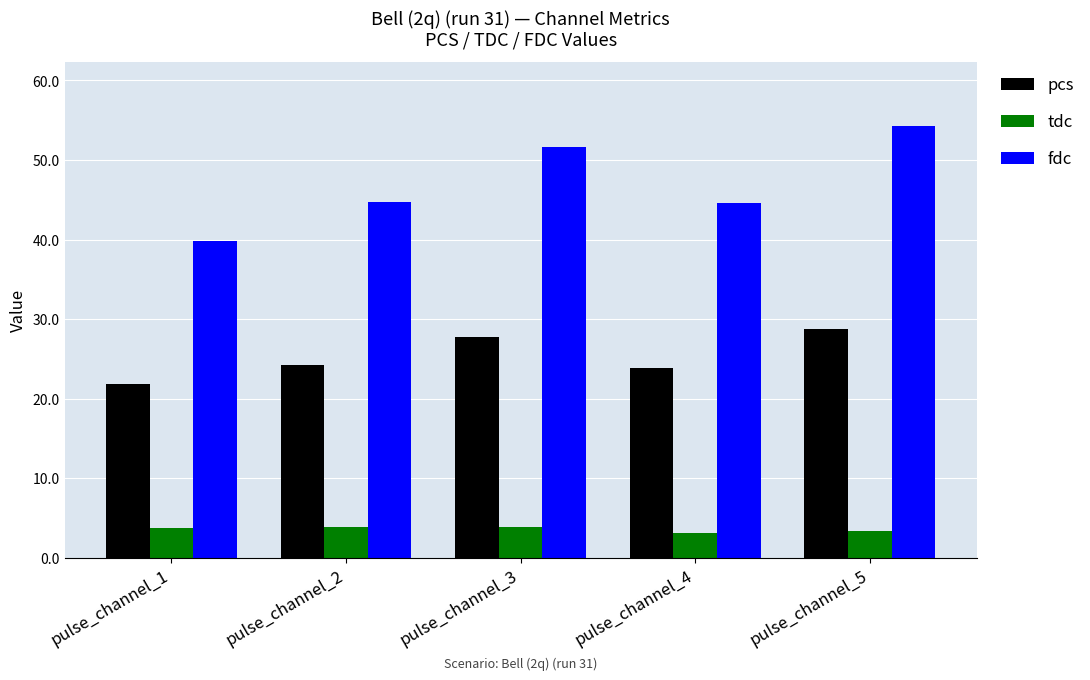

Which label corresponds to the largest value in the chart?

pulse_channel_5